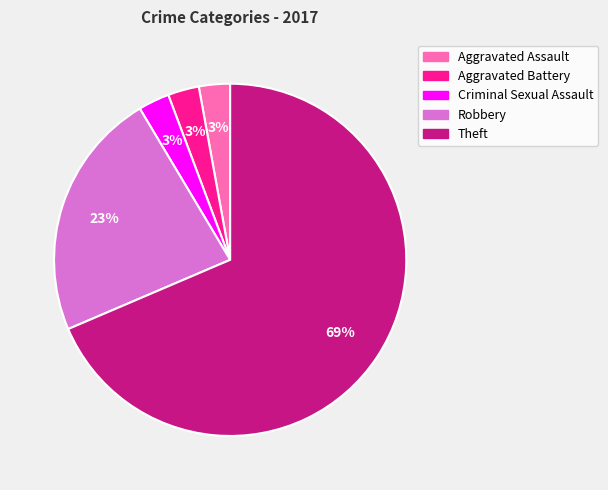

Between Criminal Sexual Assault and Robbery, which is larger?

Robbery